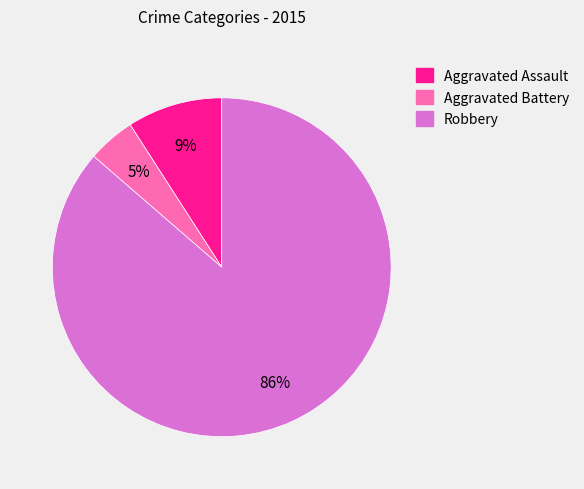

What percentage is the Aggravated Battery slice, to the nearest percent?

5%